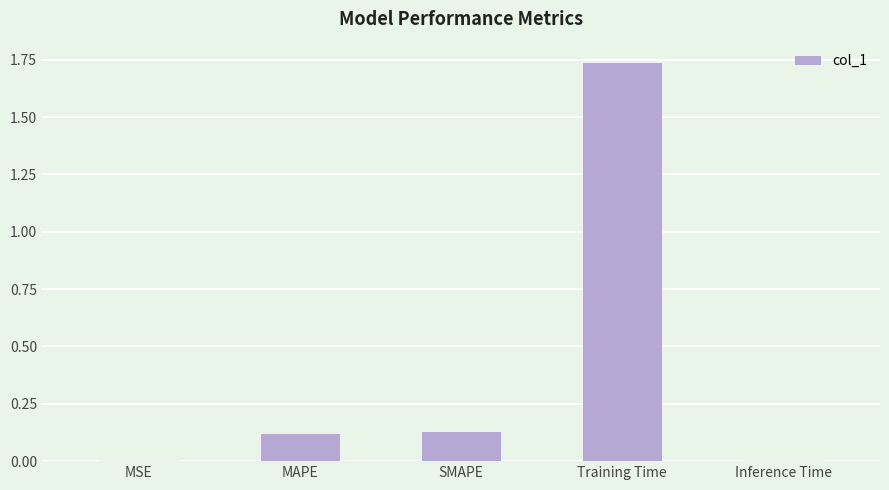

Is it true that the value at Training Time is 3.0?

False